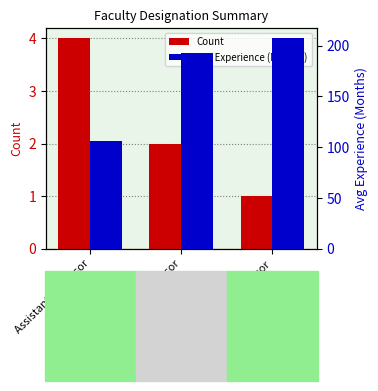

Which has a higher value, Professor or Assistant Professor?

Assistant Professor